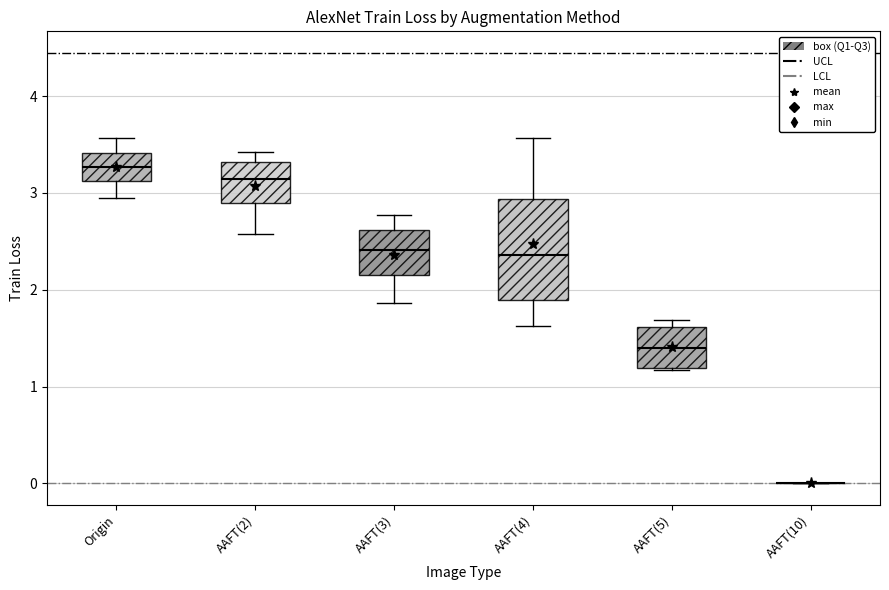

Which box is the tallest, from its lower edge to its upper edge?

AAFT(4)